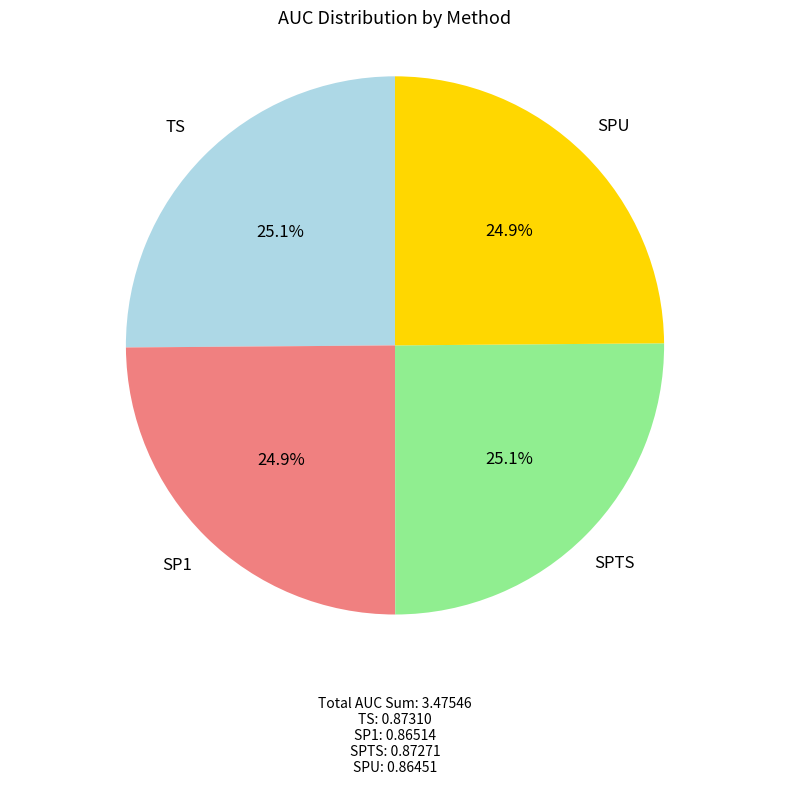

Is SPTS the majority of the pie?

No